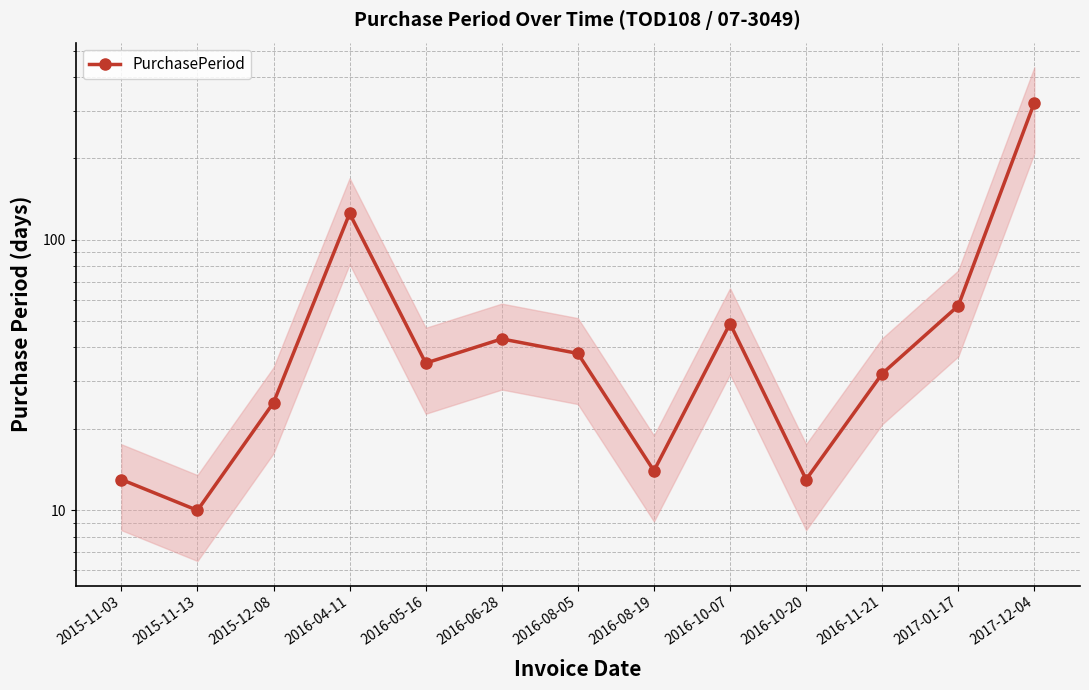

Reading left to right, list all the values displayed in this chart.

2015-11-03=13	2015-11-13=10	2015-12-08=25	2016-04-11=125	2016-05-16=35	2016-06-28=43	2016-08-05=38	2016-08-19=14	2016-10-07=49	2016-10-20=13	2016-11-21=32	2017-01-17=57	2017-12-04=321